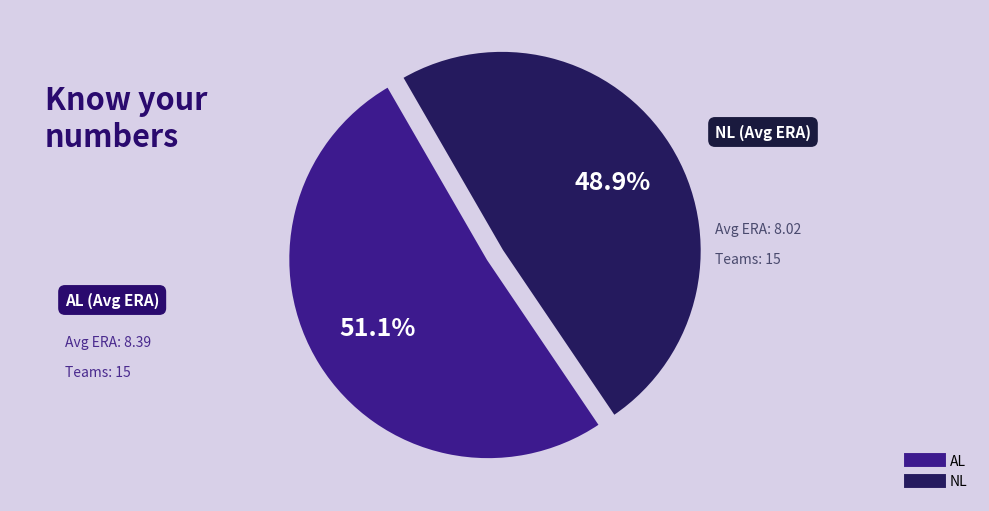

Count the number of slices in the pie.

2